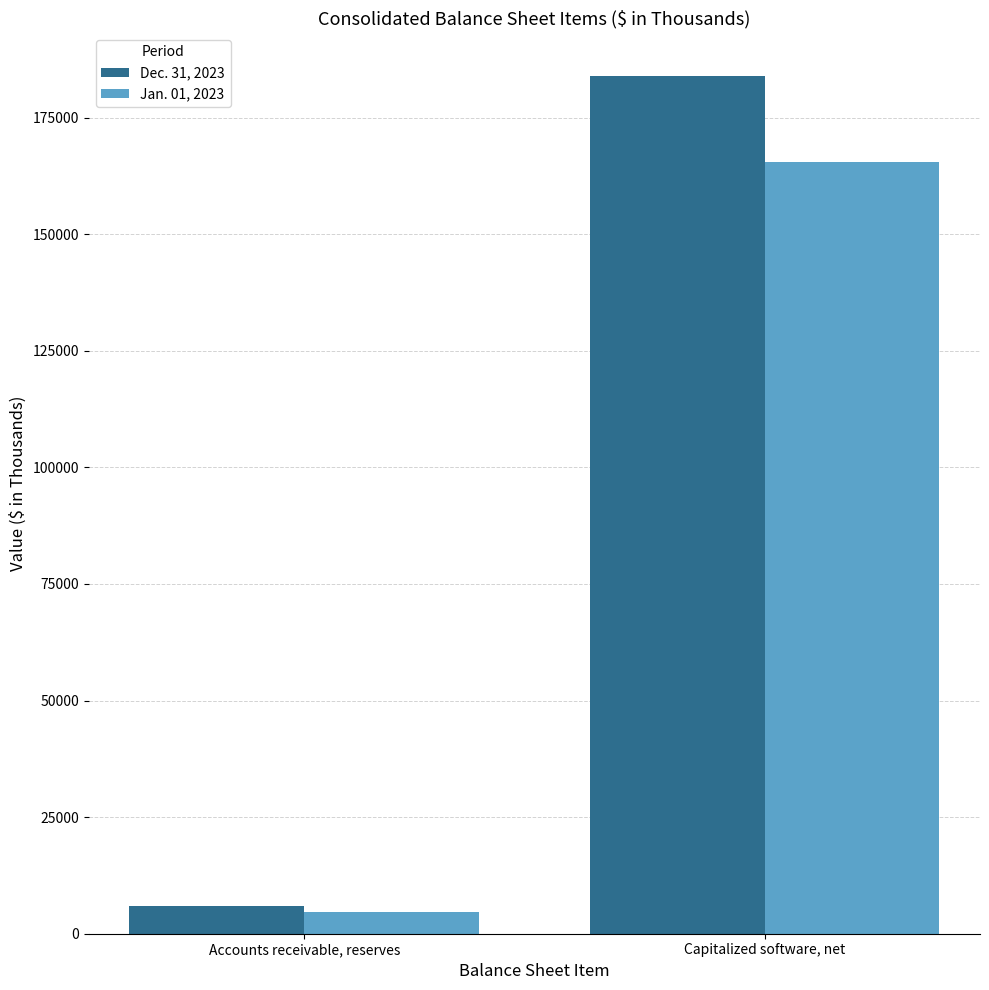

What is the minimum value for Dec. 31, 2023?

5885